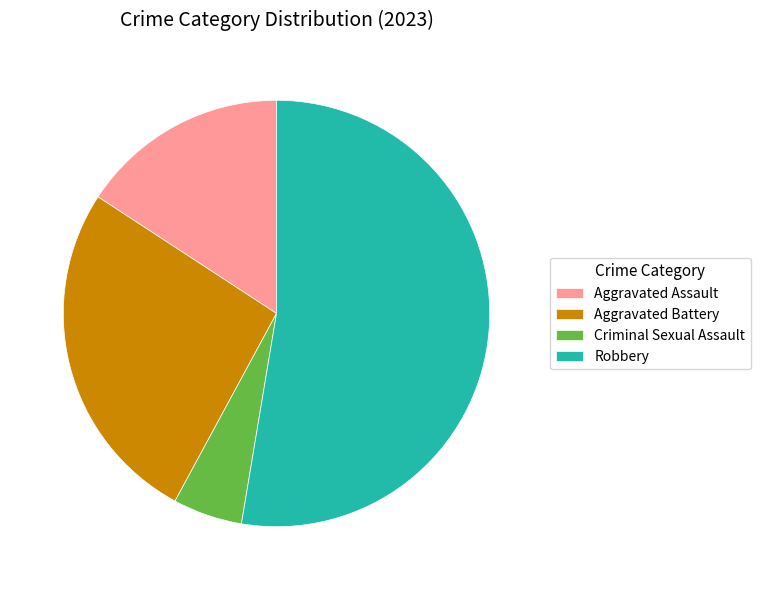

Which has a higher value, Criminal Sexual Assault or Aggravated Battery?

Aggravated Battery